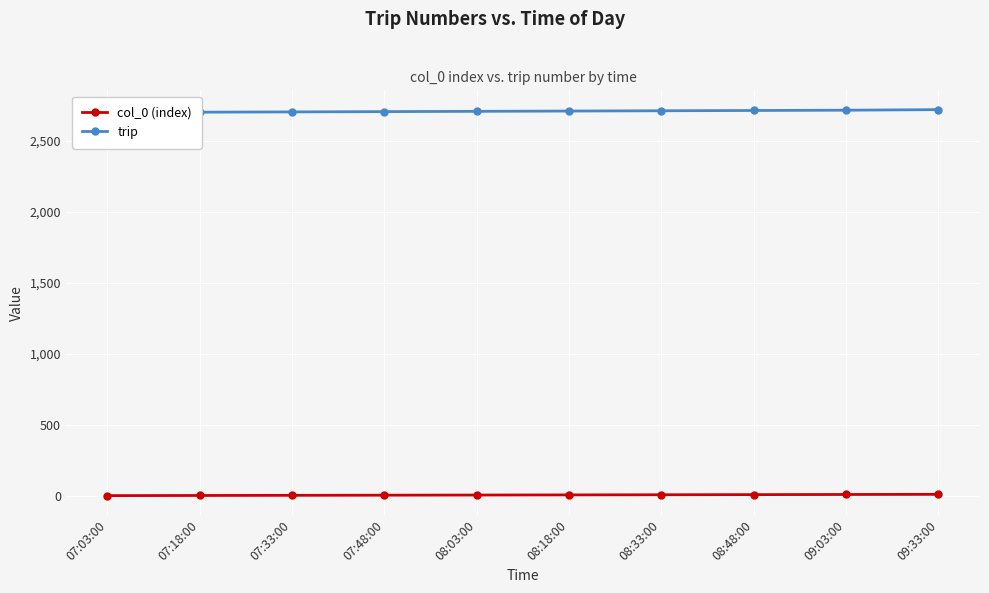

Which series has the largest total across all categories?

trip